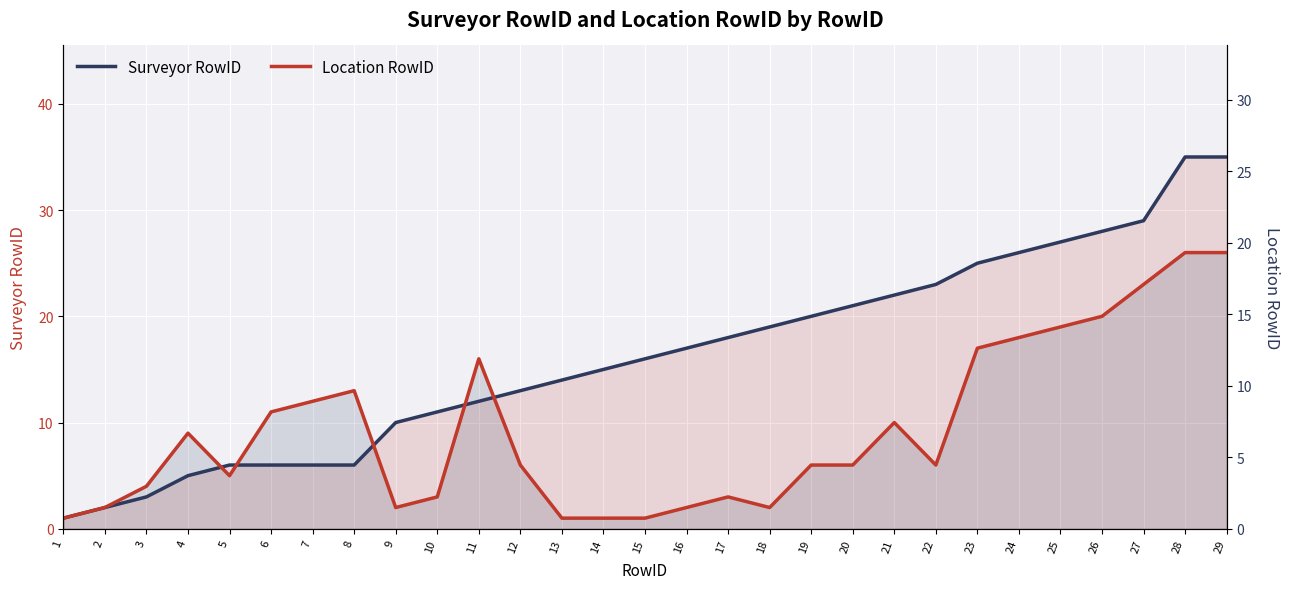

Which label corresponds to the largest value in the chart?

28